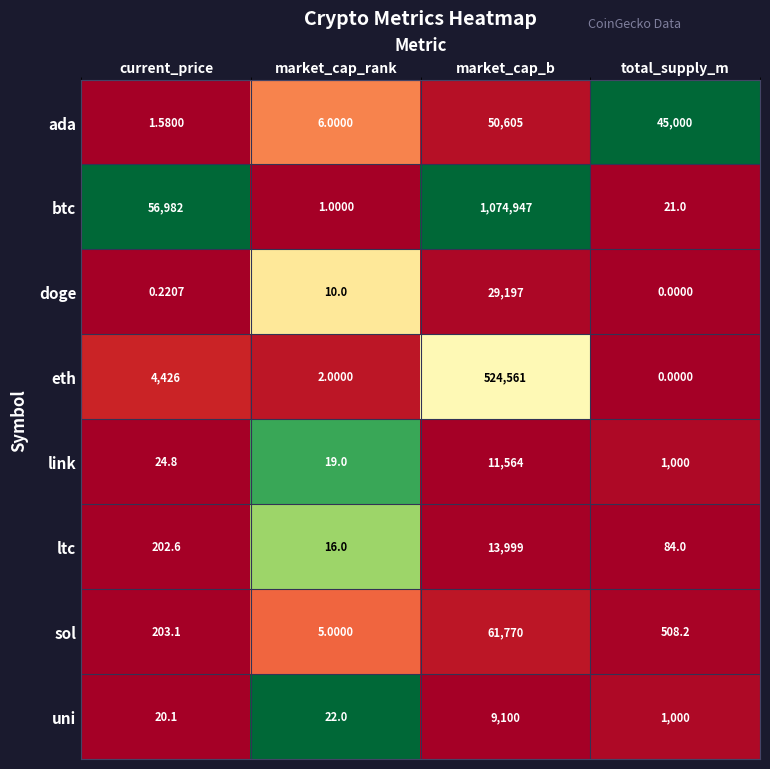

Is the value of btc at market_cap_b greater than the value of eth at market_cap_b?

Yes